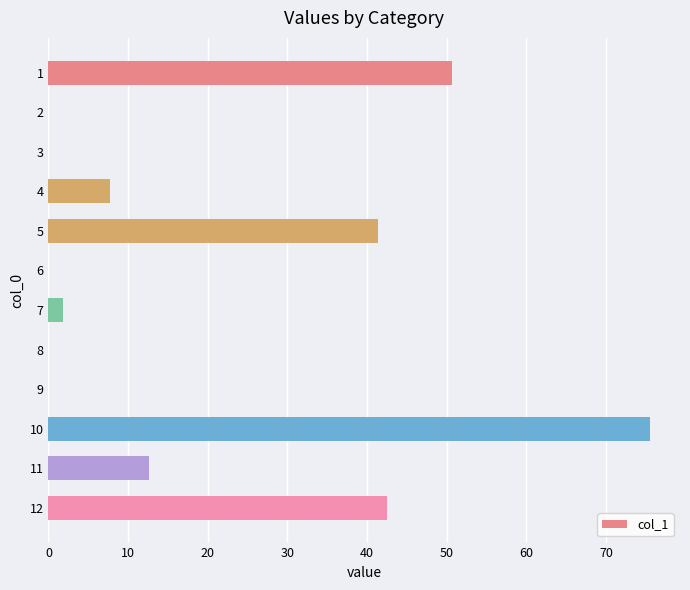

The chart shows a value of 0.0 at 3. True or false?

True